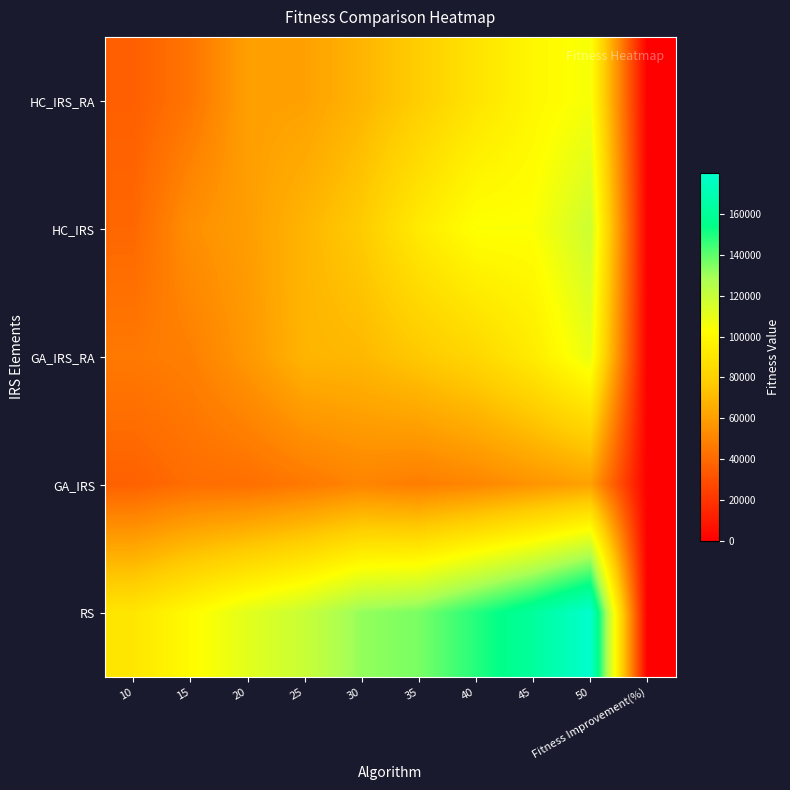

Which series has the largest range (max minus min)?

RS